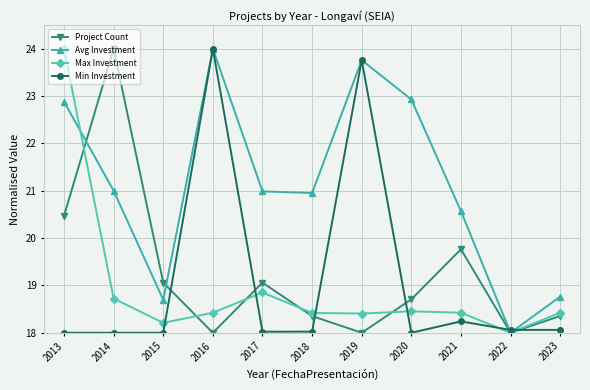

Where does the Avg Investment series first go above 20?

2013